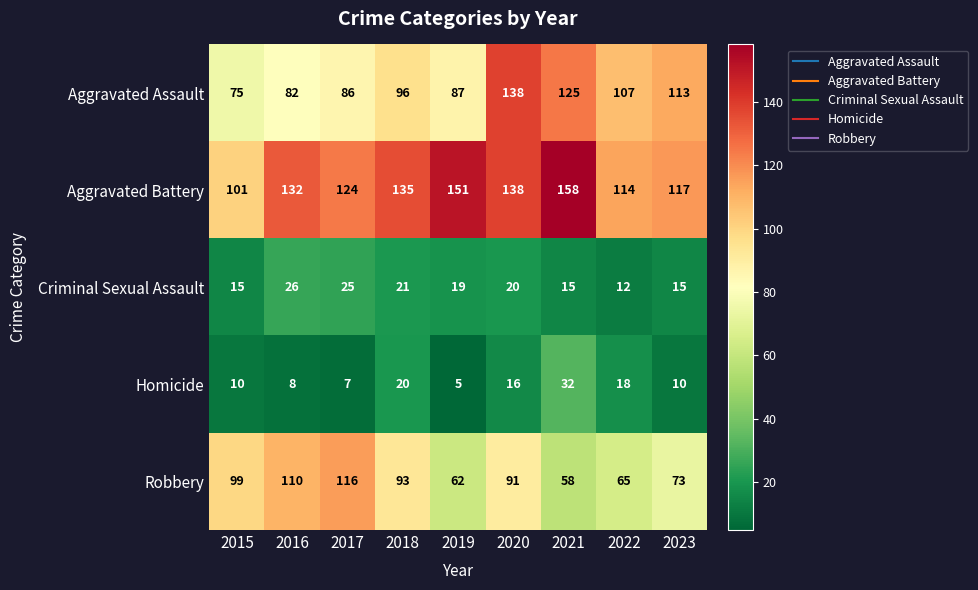

What is the difference between the maximum and minimum values in the Aggravated Assault series?

63